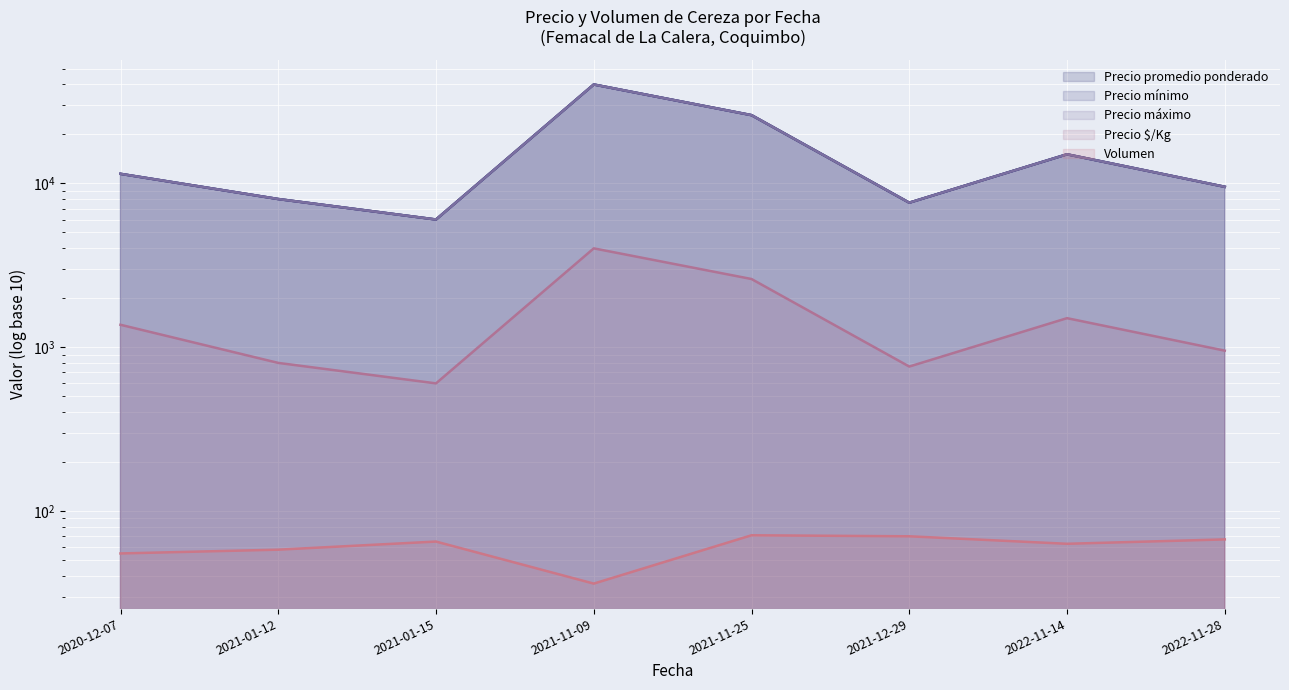

At which category is the sum across all series the highest?

2021-11-09